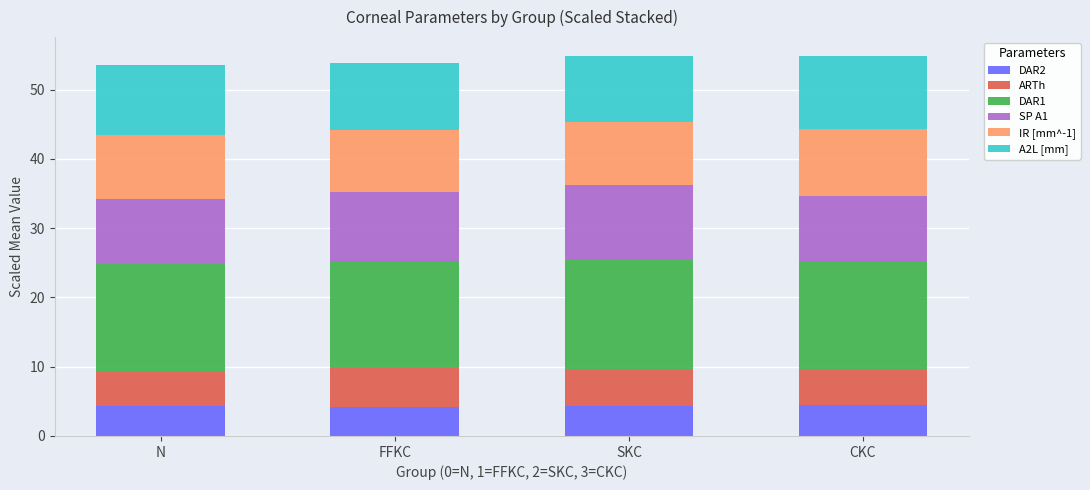

What are all the series names shown in the legend?

DAR2, ARTh, DAR1, SP A1, IR [mm^-1], A2L [mm]